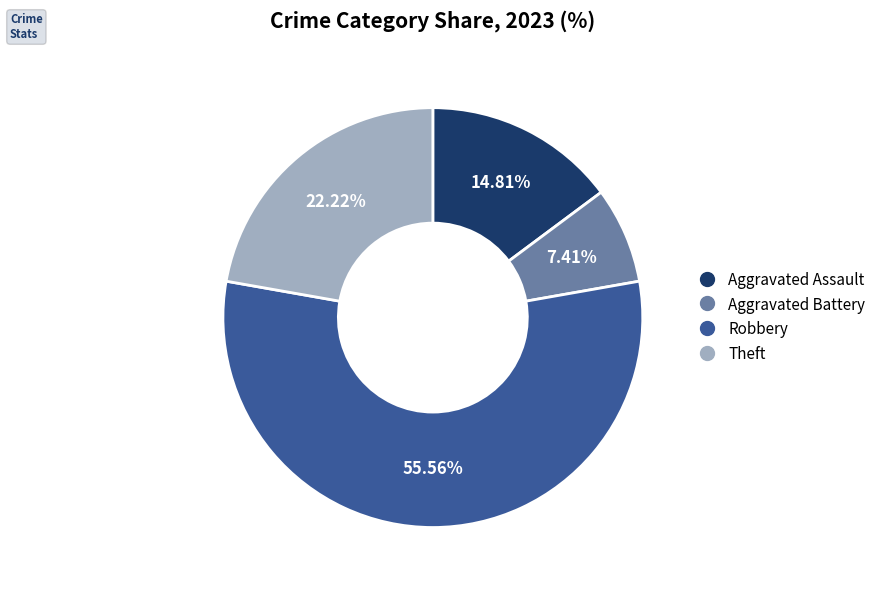

Count the number of slices in the pie.

4